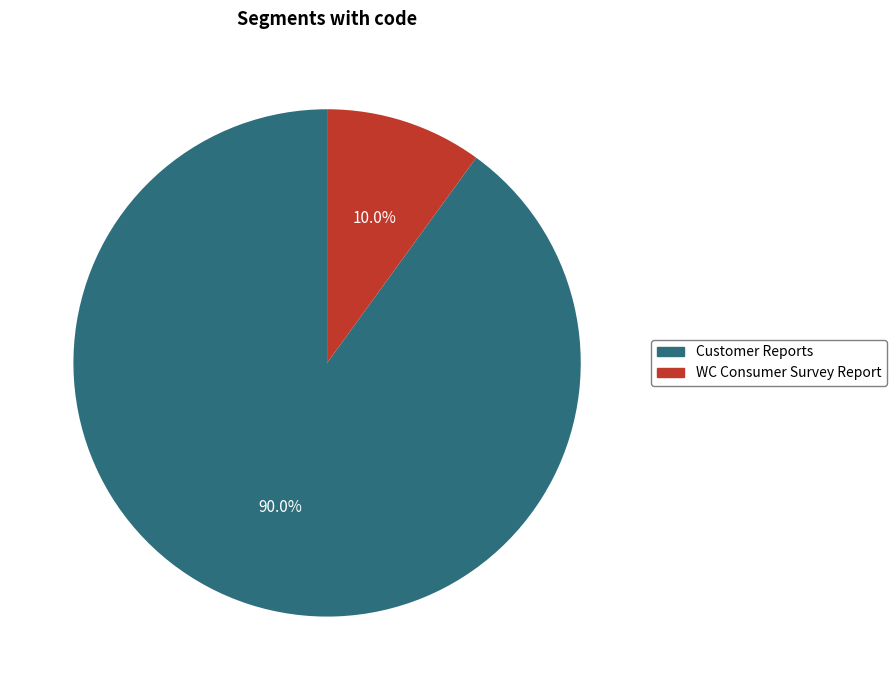

To the nearest percent, what is the difference between the Customer Reports and WC Consumer Survey Report slice percentages?

80%